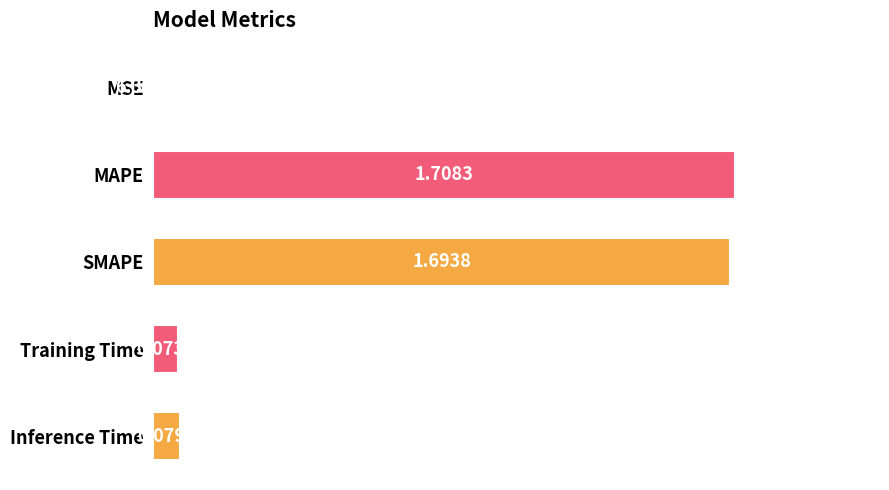

Which has a higher value, MAPE or MSE?

MAPE